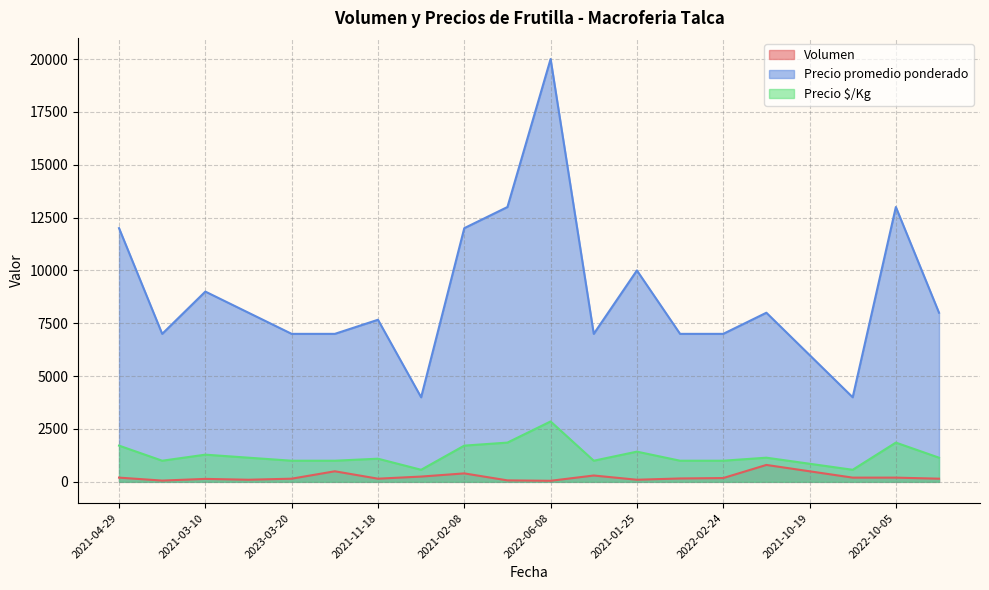

Is it true that Precio promedio ponderado equals 3497 at 2022-02-24?

False